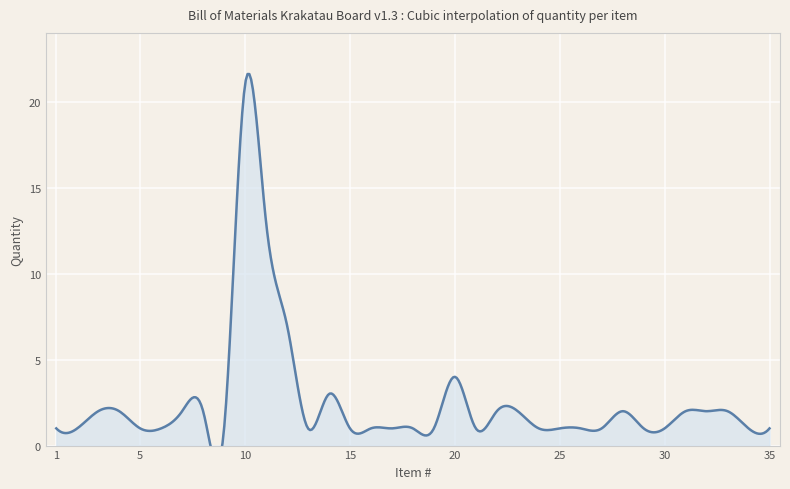

What is the change in value from 22 to 34?

-1